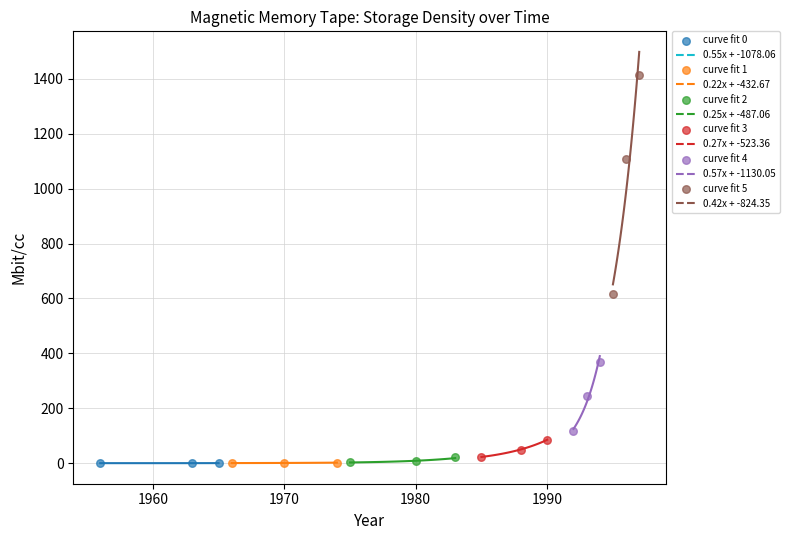

Which series contains the highest Y value?

curve fit 5